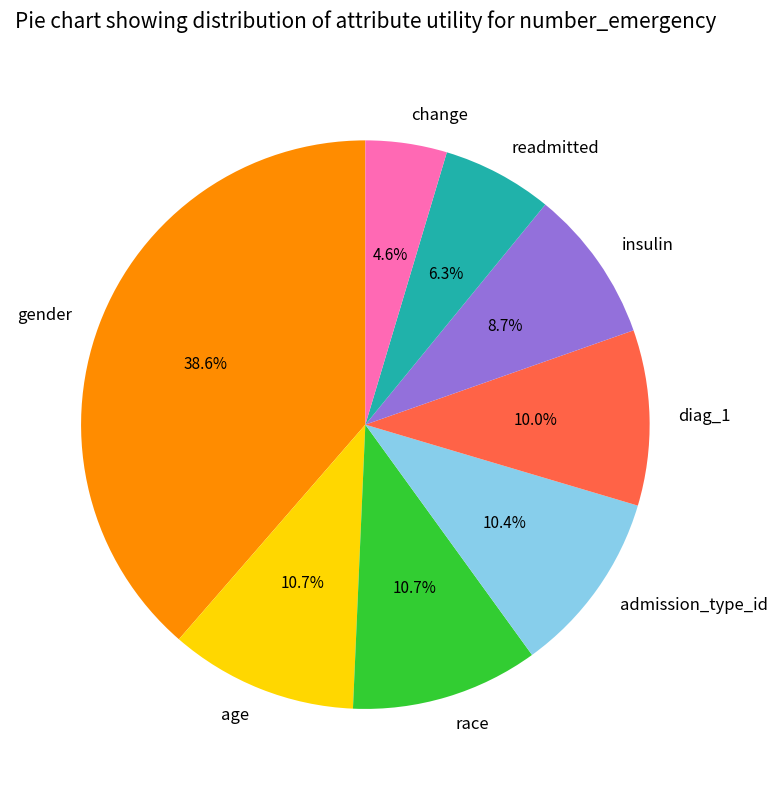

How much of the chart is everything except readmitted?

93.7%